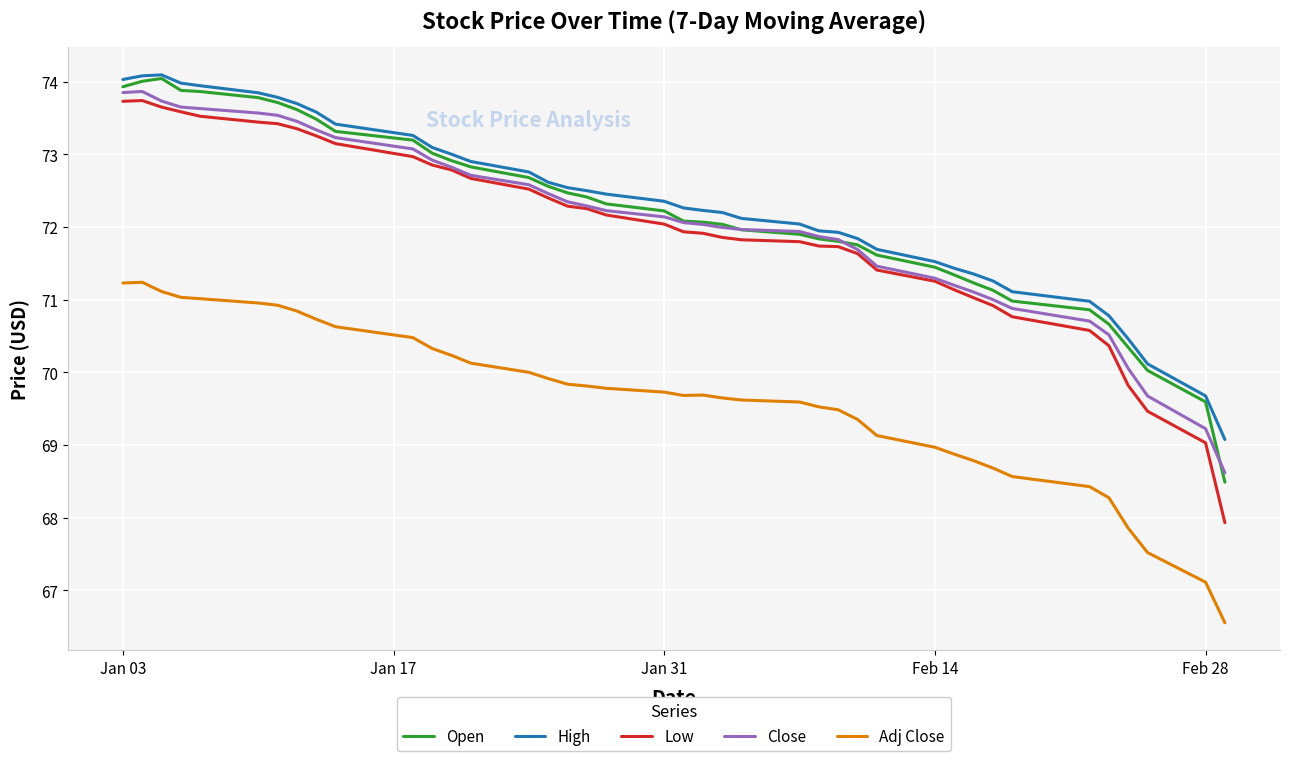

True or false: Low and High cross at least once.

False